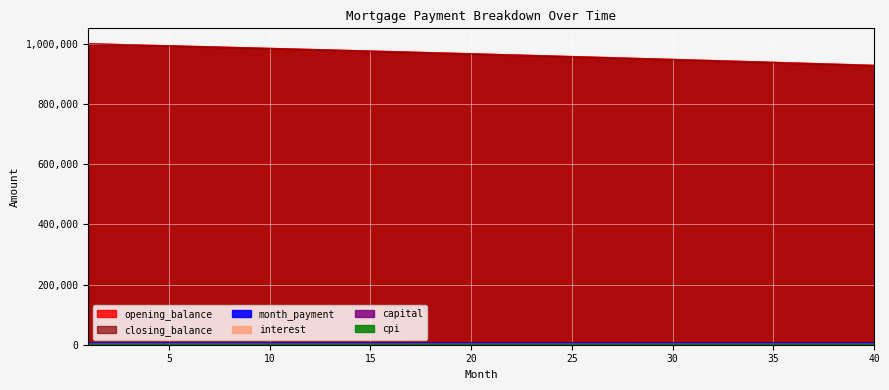

Rank the series by their maximum value, from highest to lowest.

opening_balance, closing_balance, month_payment, capital, interest, cpi